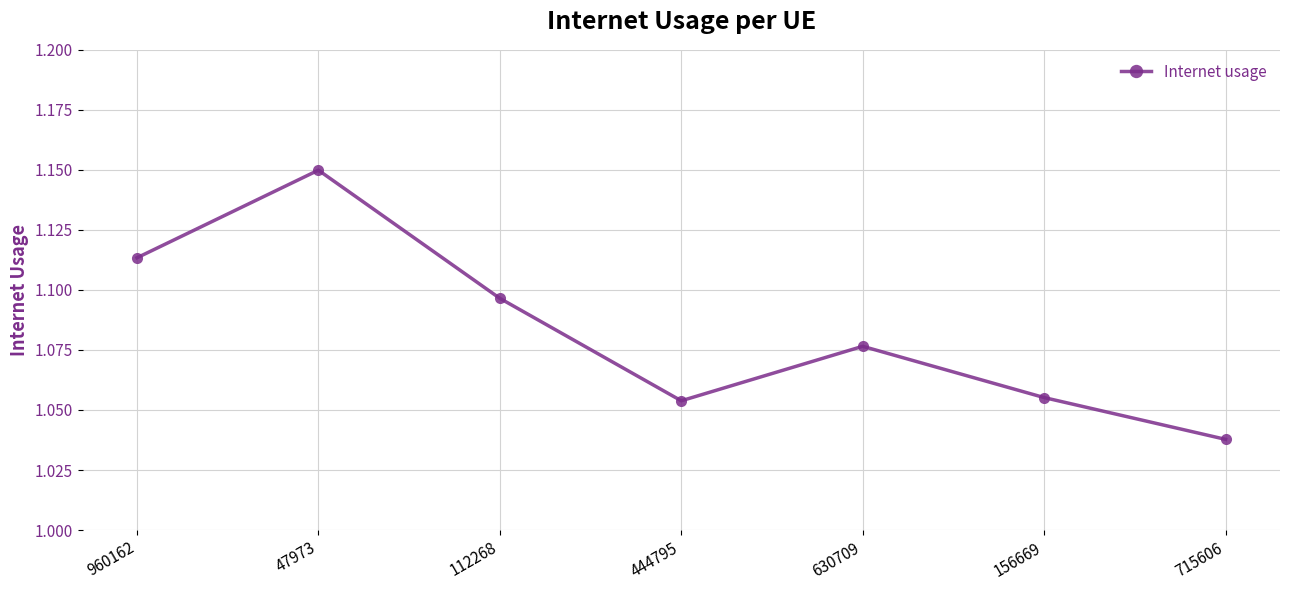

What position from the left is 112268?

3